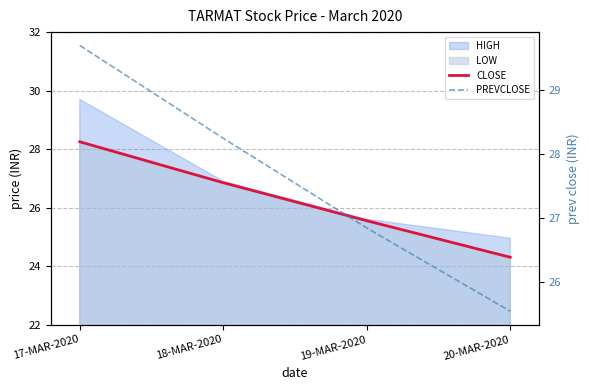

How many lines are shown in the chart?

2